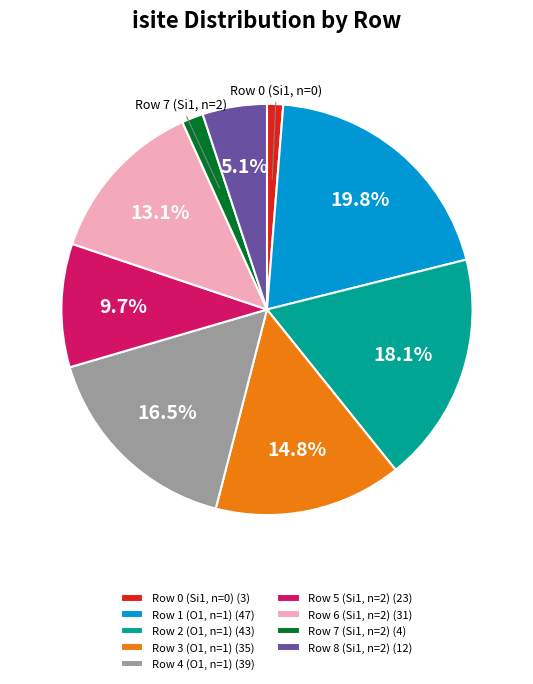

Is there any slice that represents more than half of the pie?

No